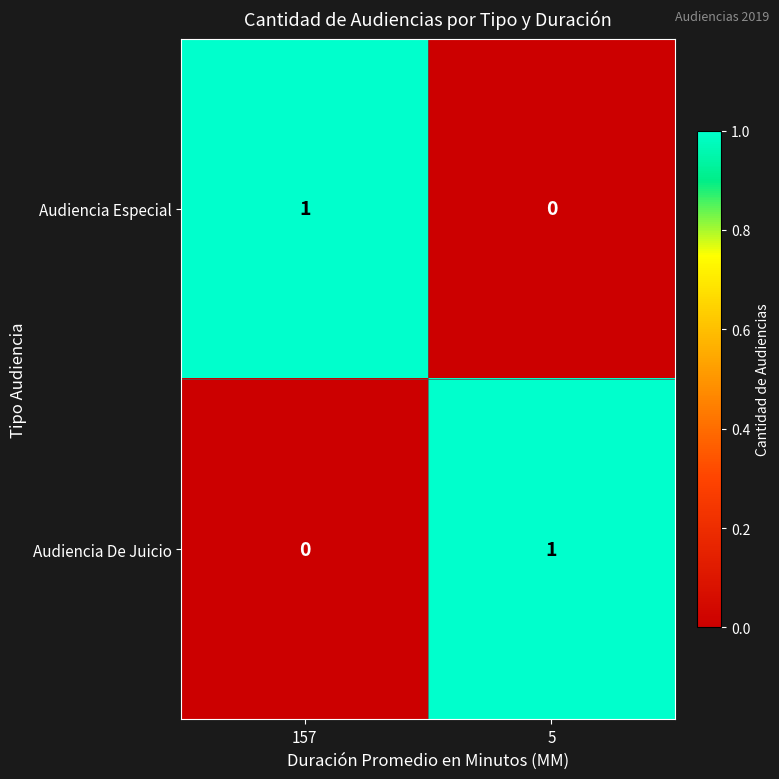

The value of Audiencia De Juicio at 157 is 0. True or false?

True